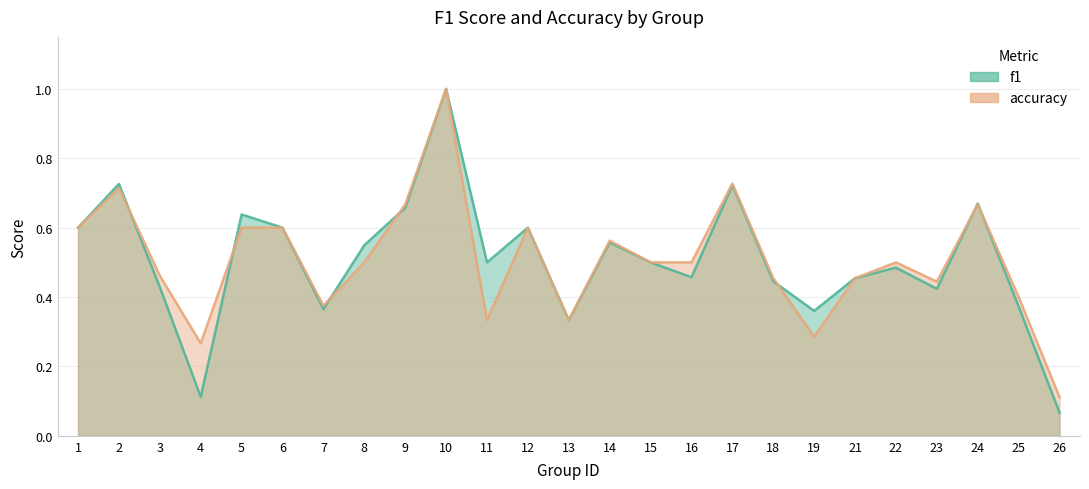

True or false: accuracy has a value of 0.7 at 9.

True